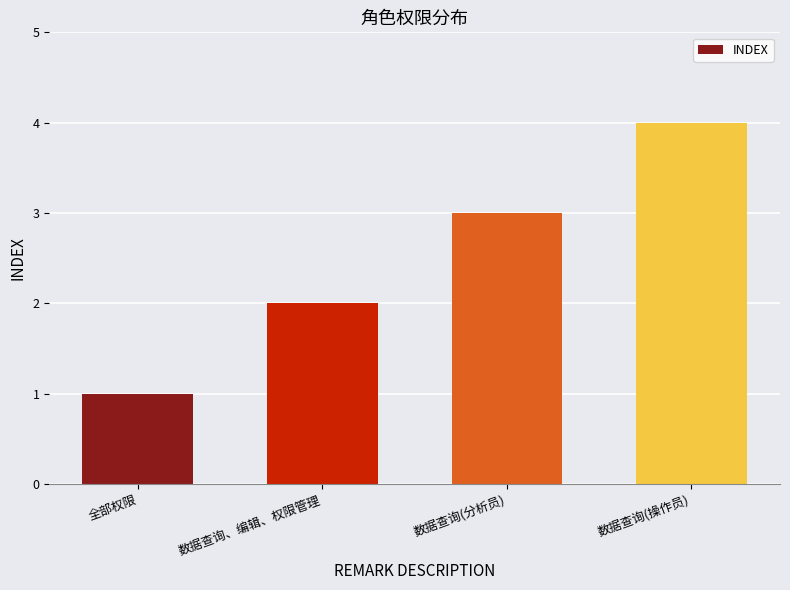

What is the value of the 1st bar from the left?

1